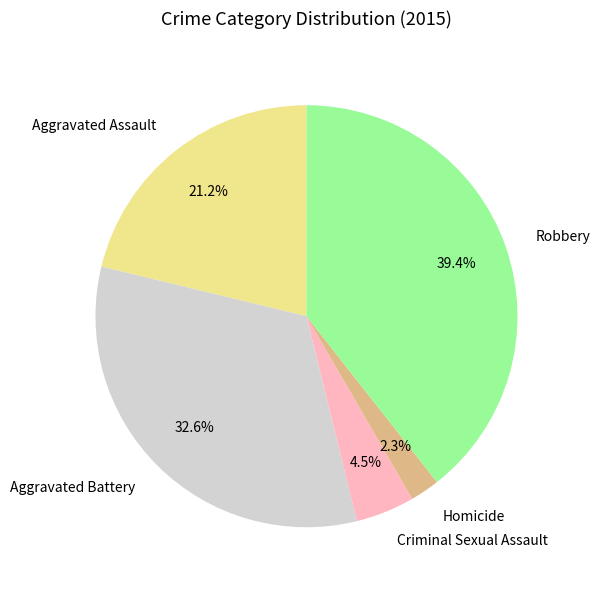

What is the largest slice in the pie chart?

Robbery